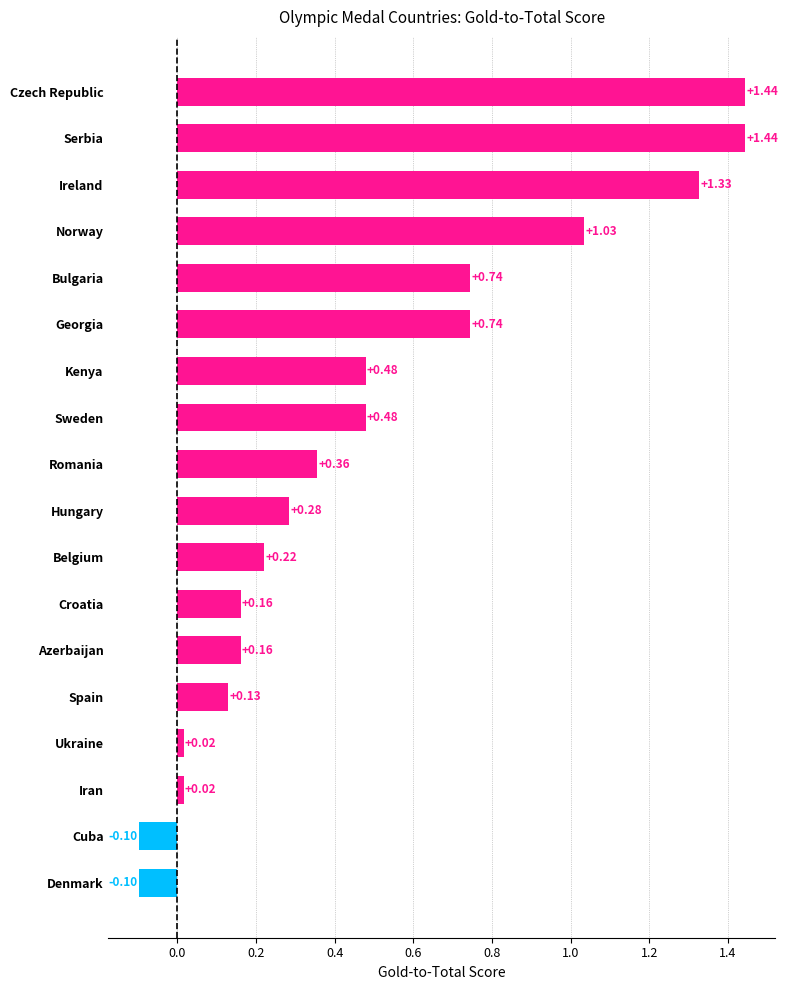

What is the difference between the maximum and minimum values?

1.5